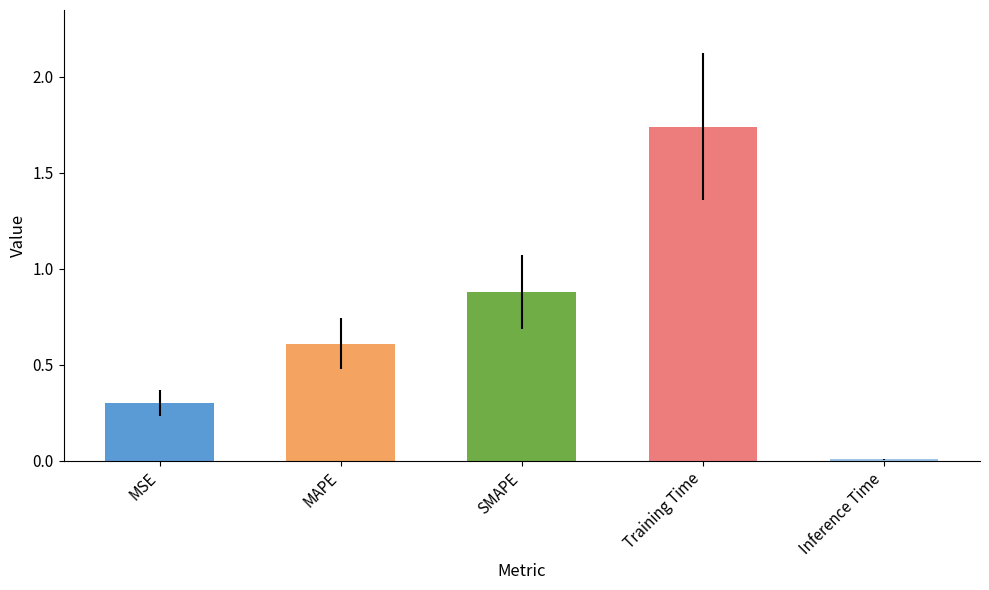

Approximately how many times larger is the value at SMAPE compared to Training Time?

0.5